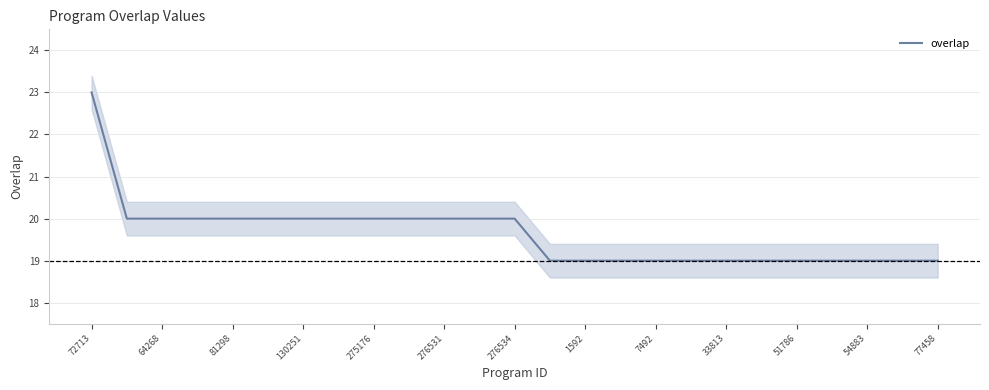

What is the smallest value displayed?

19